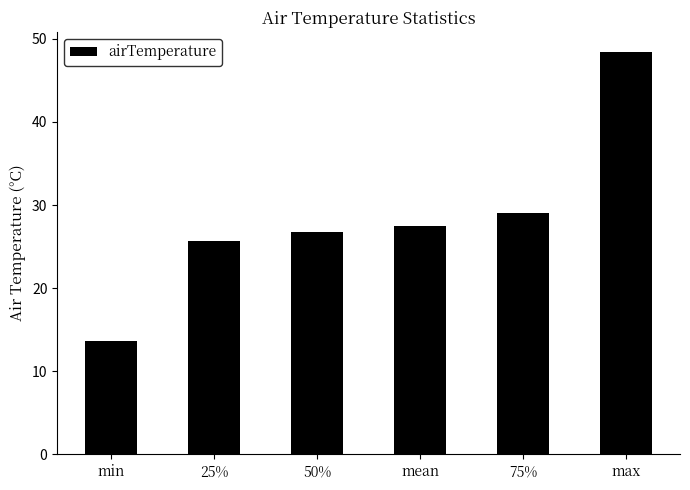

Rank the categories by value from lowest to highest.

min, 25%, 50%, mean, 75%, max